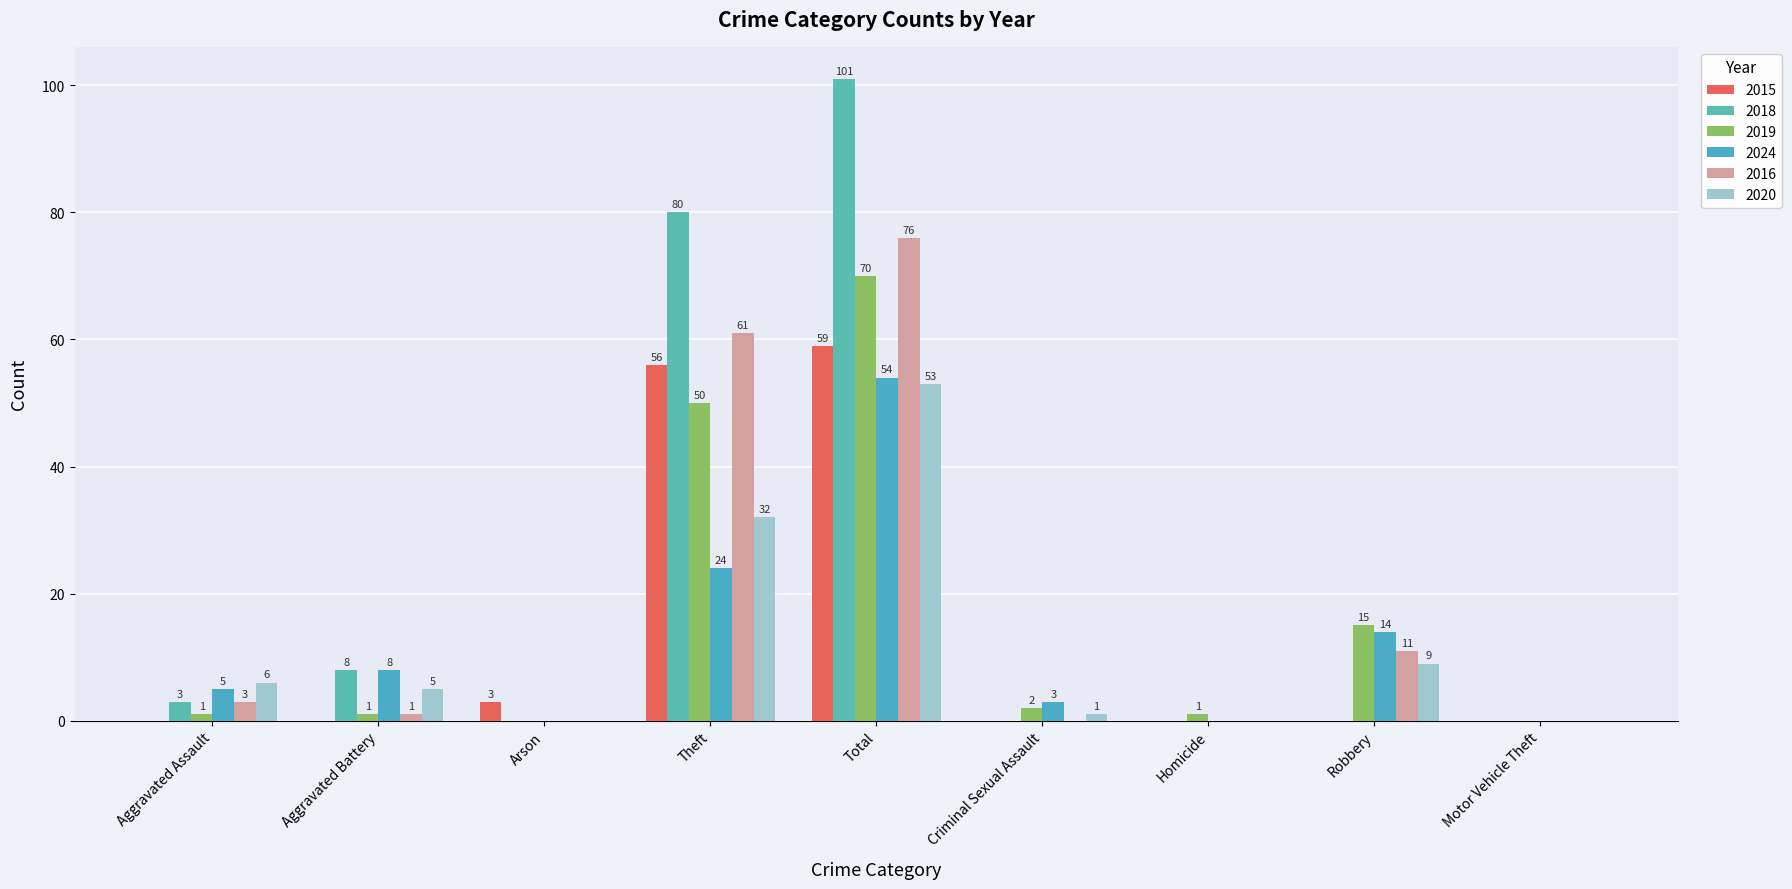

The value of 2019 at Total is 93. True or false?

False